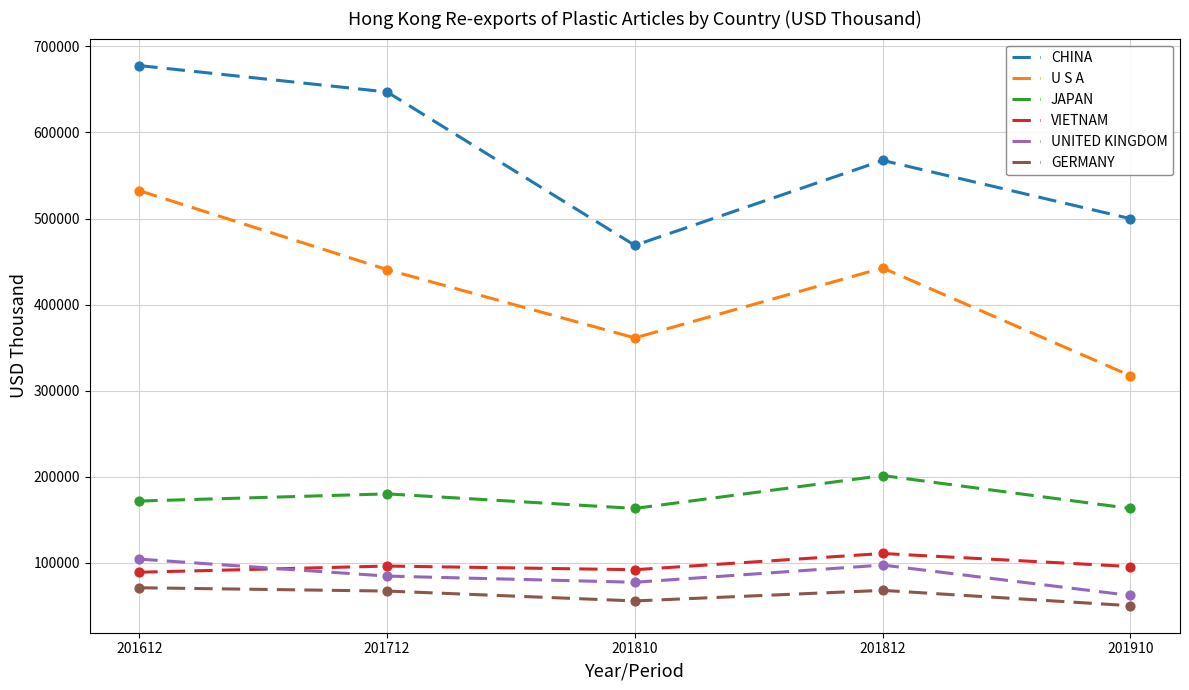

Which series changed the most between 201712 and 201812?

CHINA